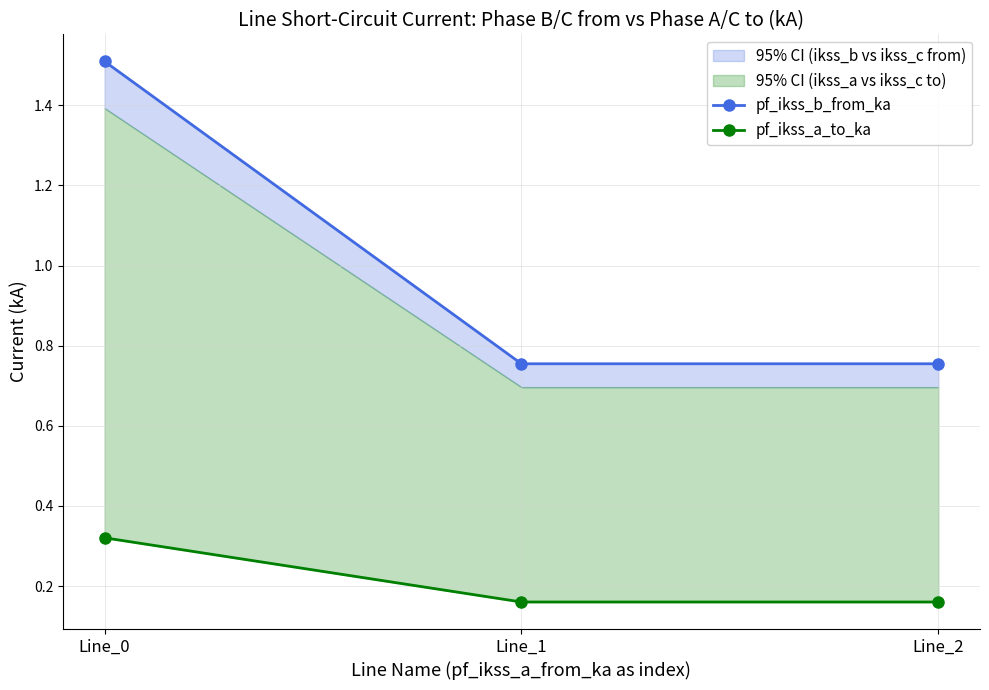

How many pf_ikss_a_to_ka values are between 0 and 1?

3